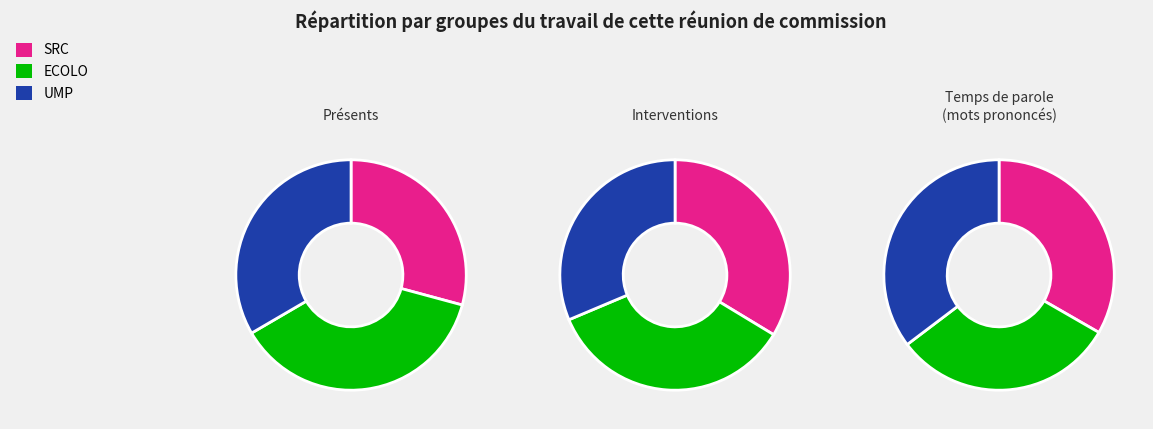

Count the number of slices in the pie.

3